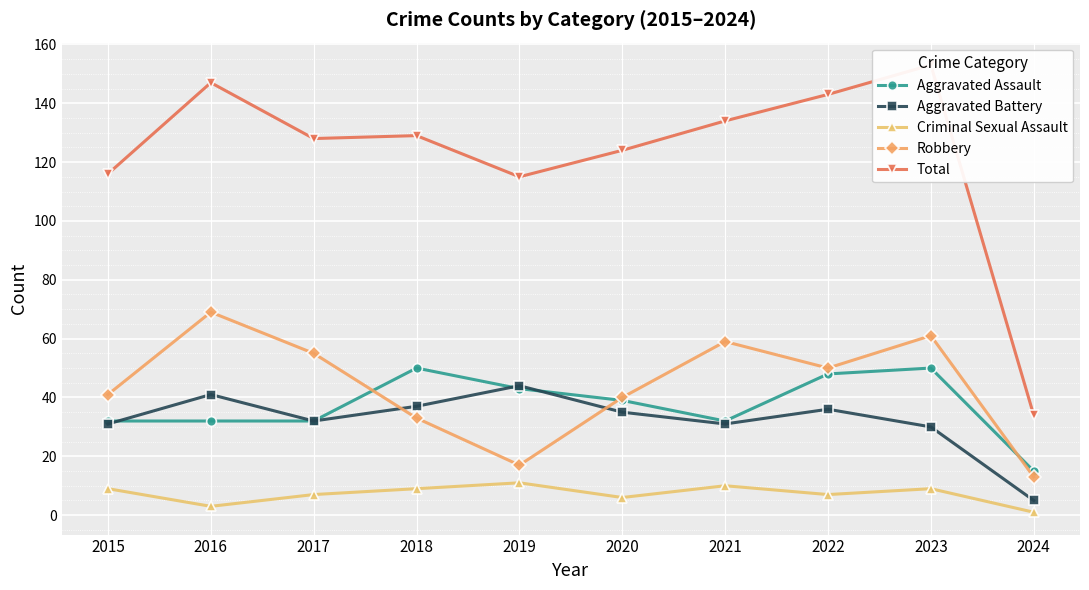

True or false: Aggravated Battery and Total intersect in this chart.

False